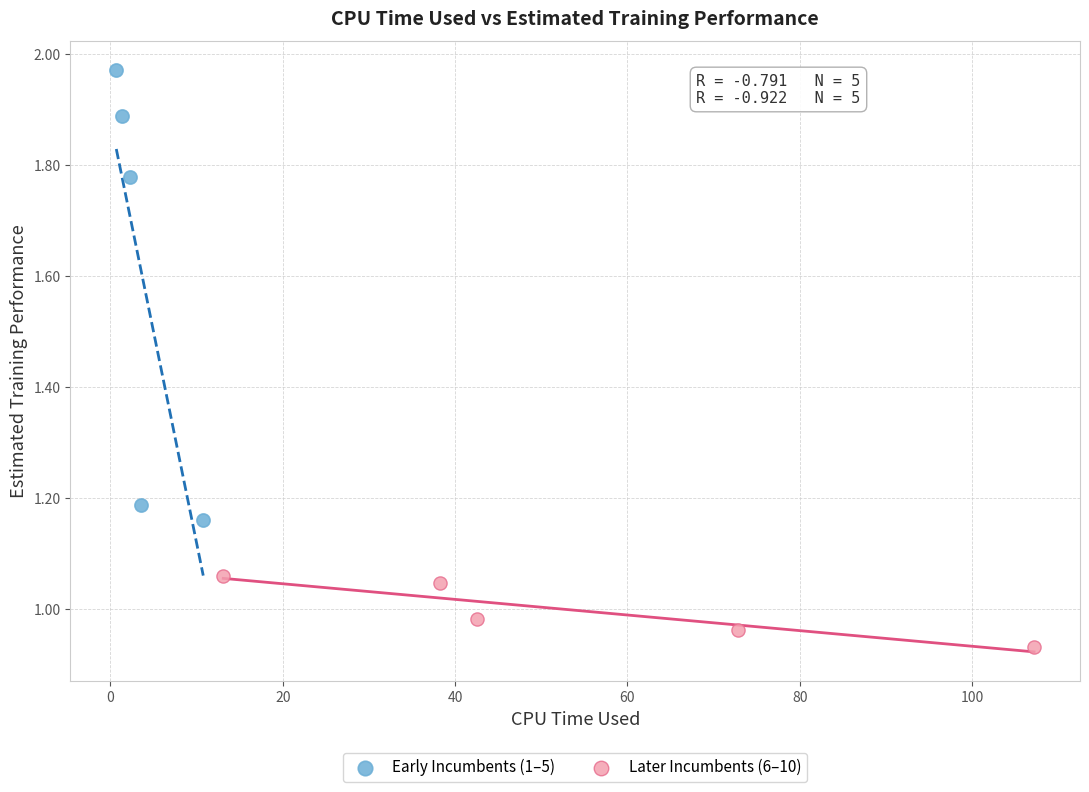

Which series has the widest spread of Y values?

Early Incumbents (1–5)